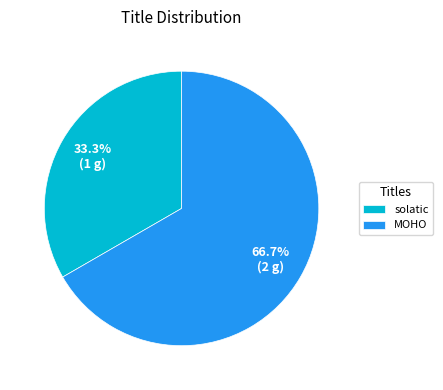

Is it true that solatic is 23% of the pie?

False